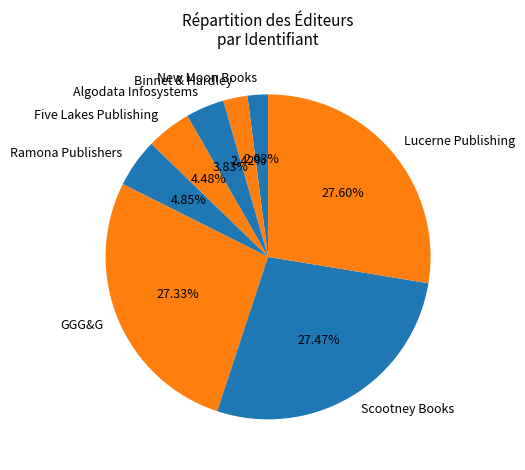

How many segments does this pie chart have?

8